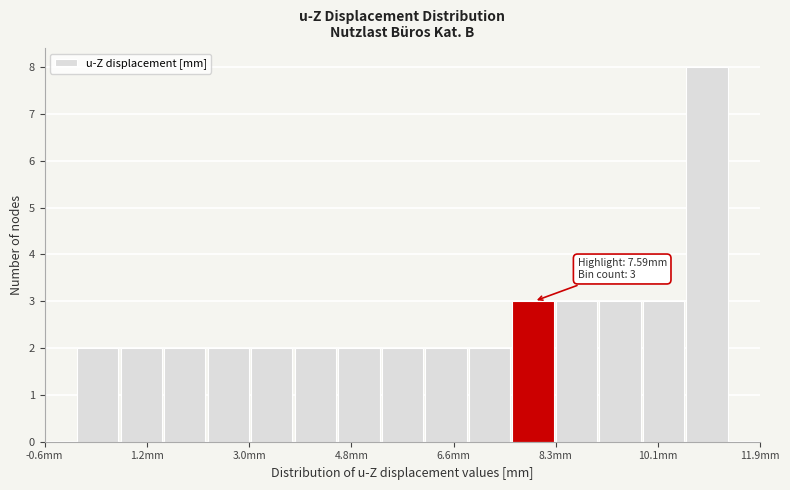

Around what value on the x-axis is the tallest bar? Give the approximate position of its centre, as read against the axis.

11.0